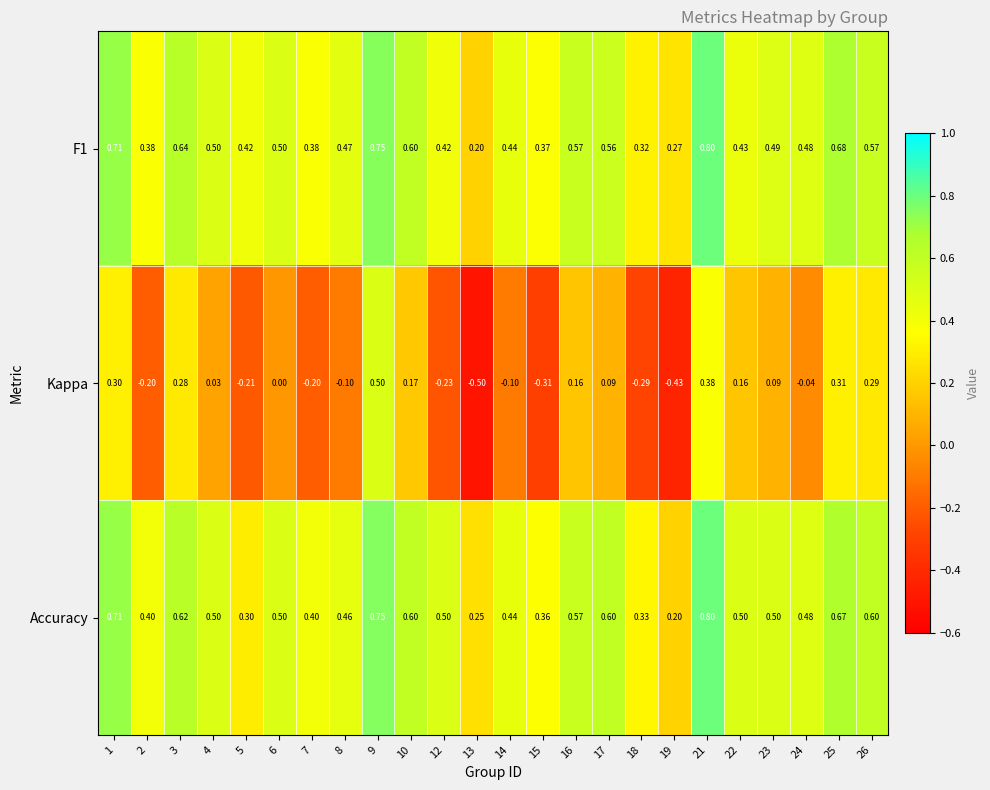

Which series changed the most between 21 and 24?

Kappa